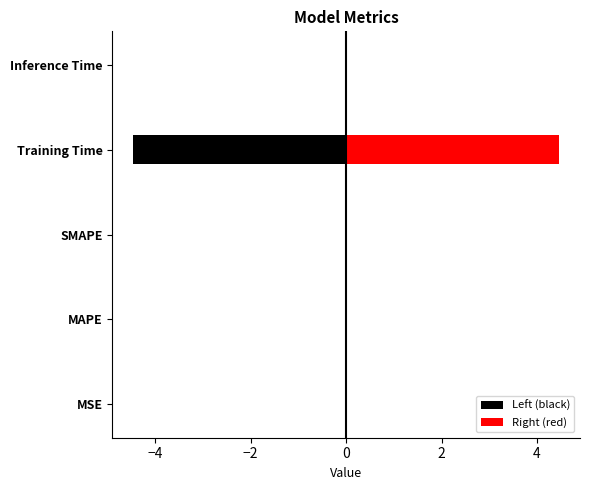

How many groups of bars are there?

5